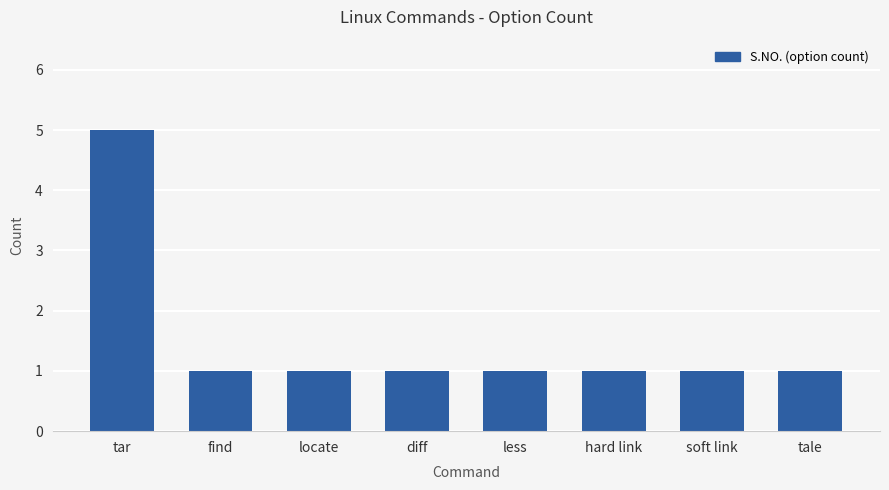

What is the approximate value at diff?

1